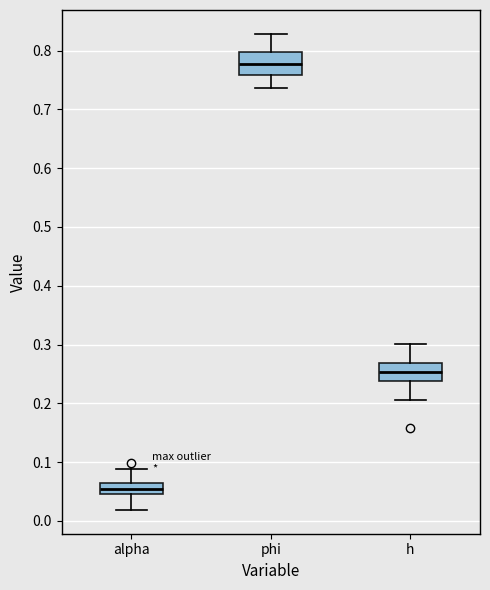

Reading left to right, transcribe this box plot: for each box, give where its median line is, the range the box spans, and where its two whiskers end, as read against the y-axis. The values are not printed on the chart, so give them approximately, as read against the axis.

alpha: median 0.05 (inside the box), box 0.05 to 0.06, whiskers 0.02 to 0.09
phi: median 0.78, box 0.76 to 0.80, whiskers 0.74 to 0.83
h: median 0.25, box 0.24 to 0.27, whiskers 0.21 to 0.30